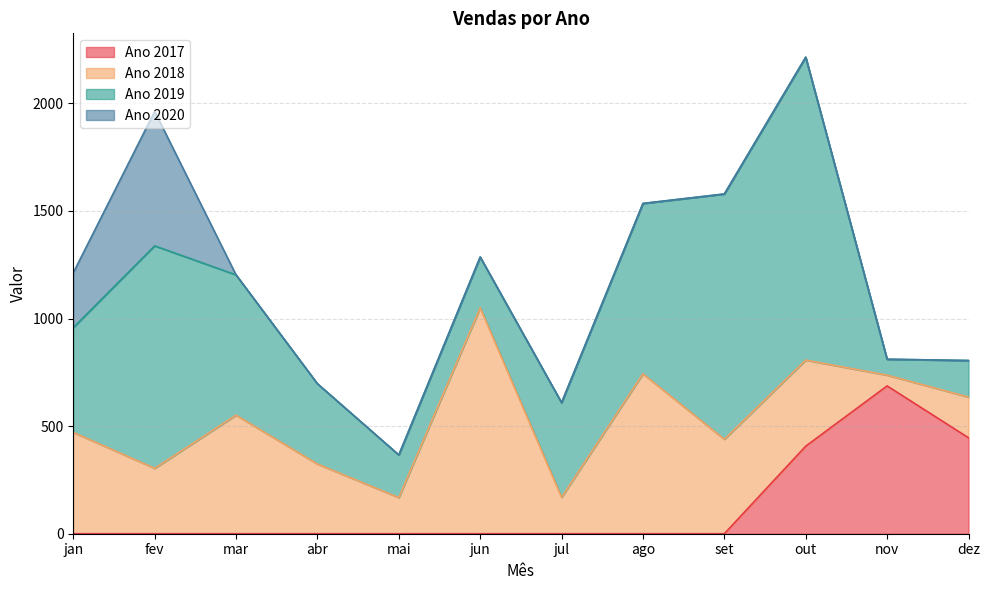

Does the chart display data point markers on the line(s)?

No